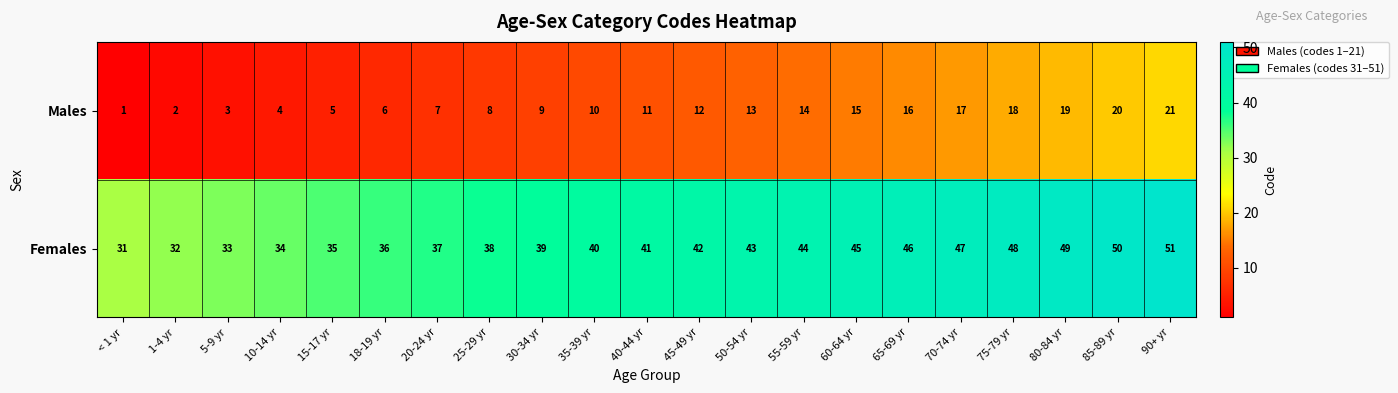

What is the difference between the Males values at 18-19 yr and 35-39 yr?

4